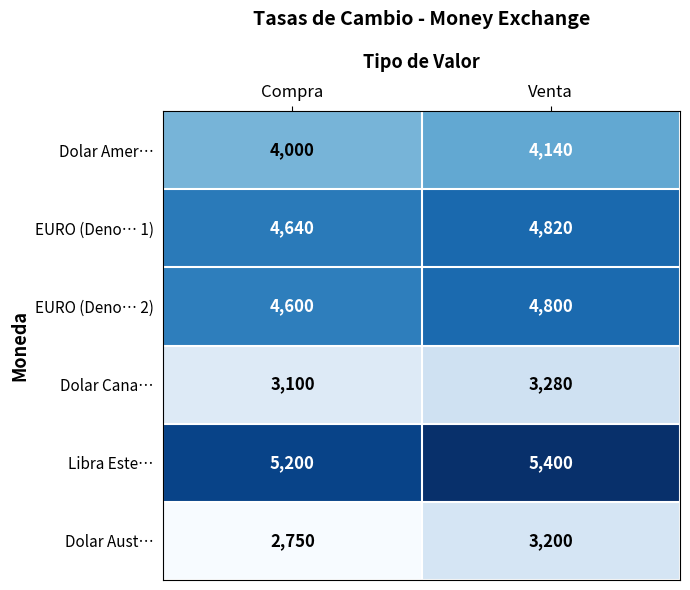

Read the EURO (Deno… 2) value at Venta, to the nearest 10.

4800